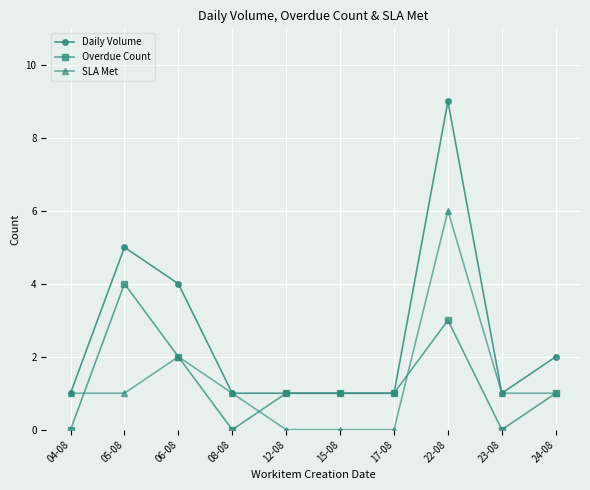

What is the difference between the highest and lowest values at 22-08?

6